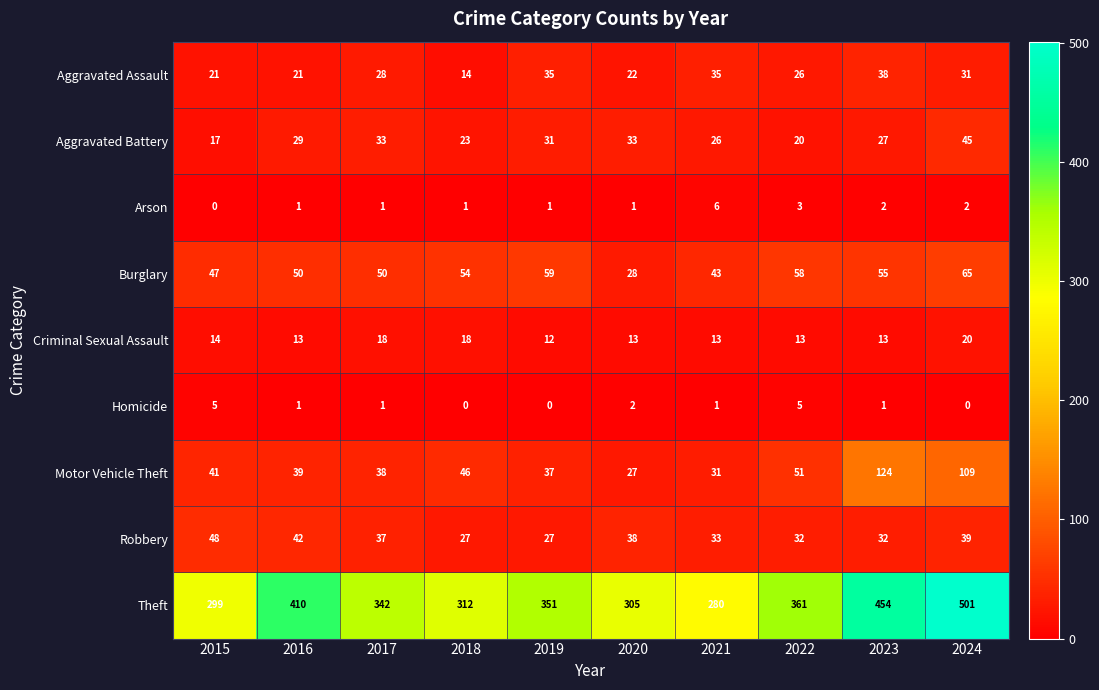

How many series are shown in this chart?

9